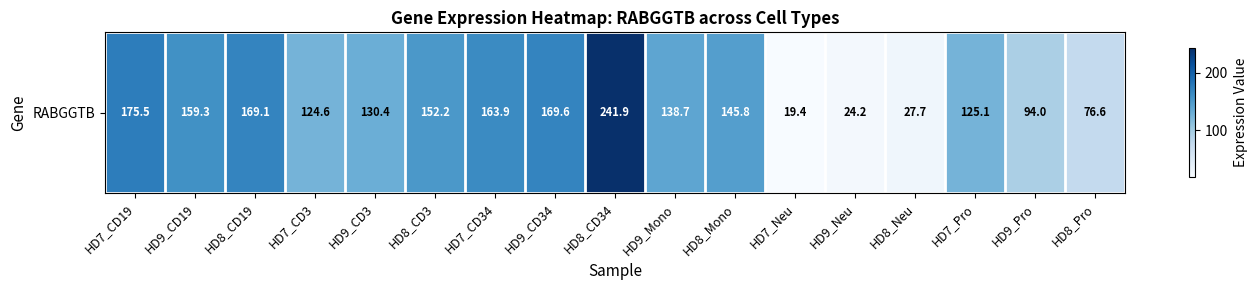

Which has a higher value, HD9_Pro or HD9_Mono?

HD9_Mono